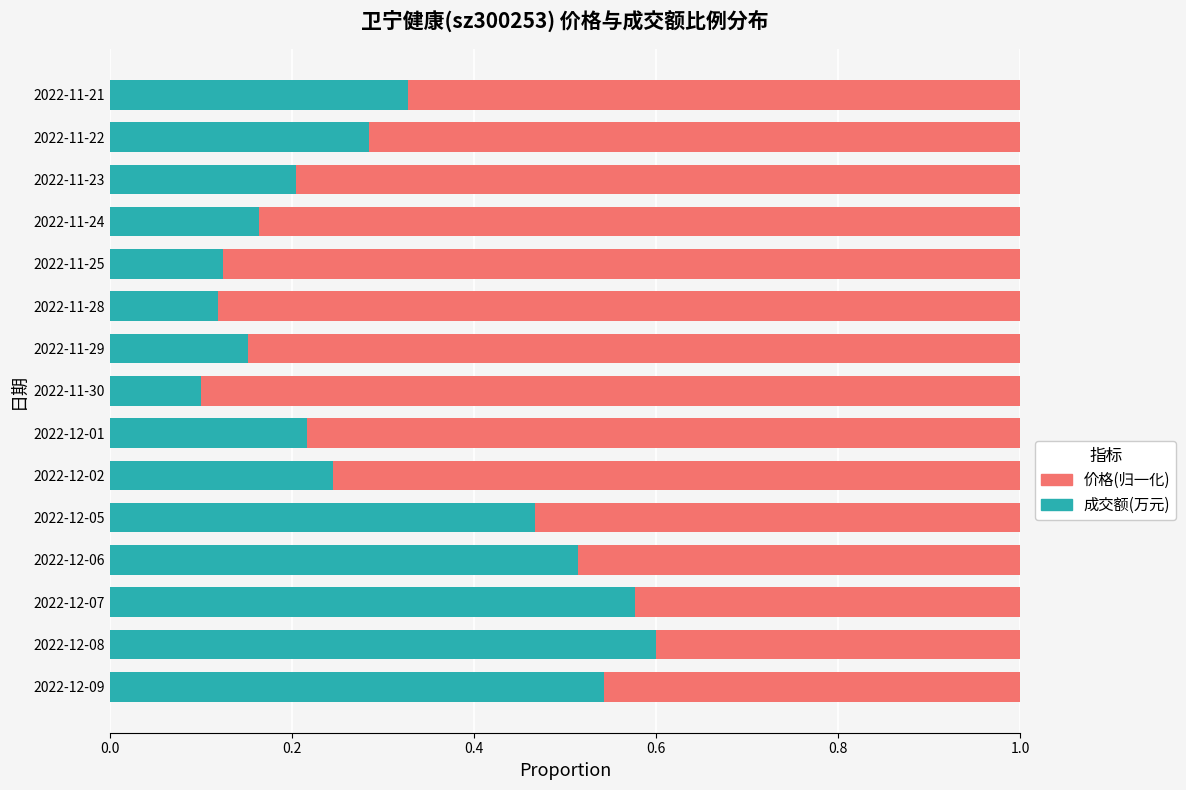

What is the total value across all series at 2022-11-25?

1.0